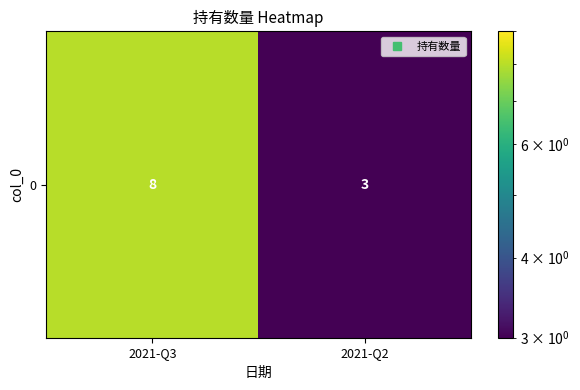

List the labels in order of value, largest first.

2021-Q3, 2021-Q2